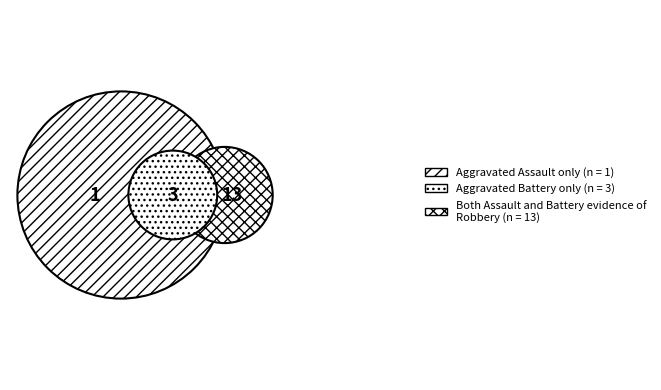

To the nearest percent, what is the difference between the Aggravated Assault and Aggravated Battery slice percentages?

12%